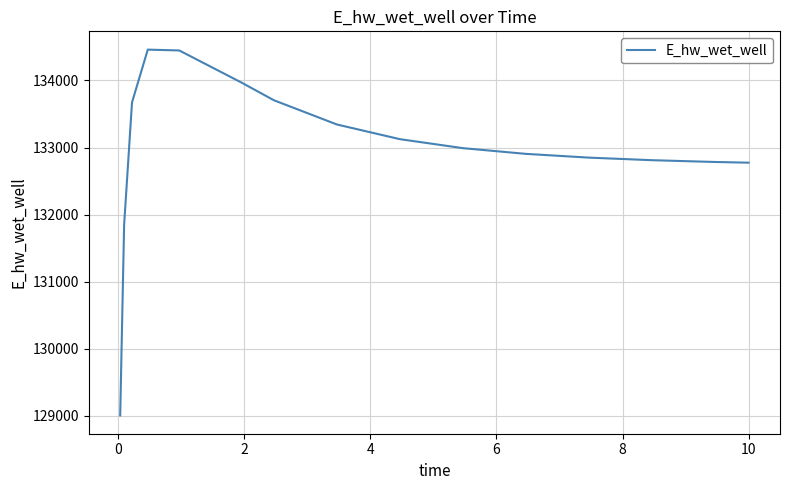

What is the maximum value shown in the chart?

134460.0